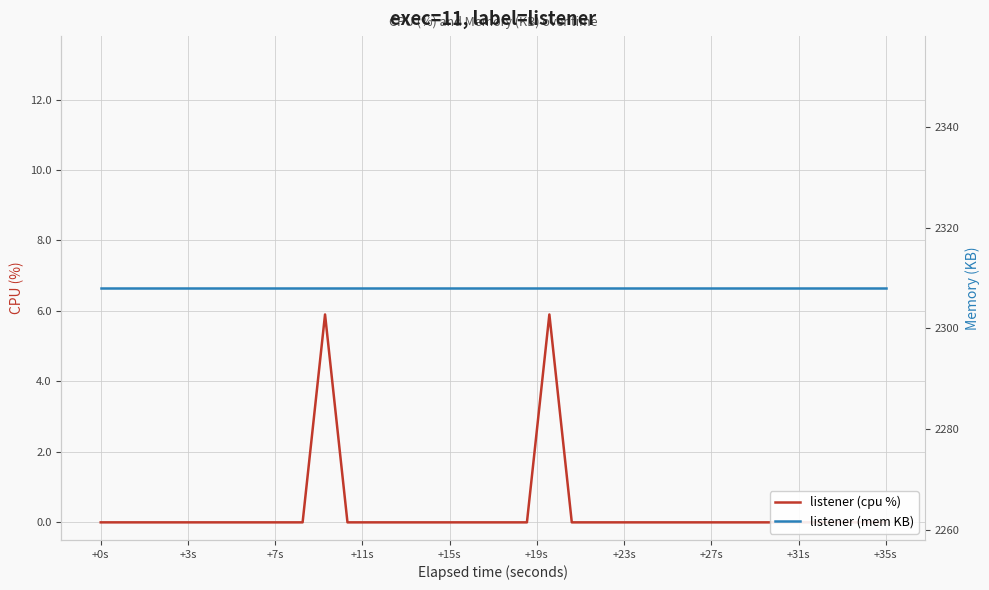

True or false: listener (cpu %) and listener (mem KB) cross at least once.

False